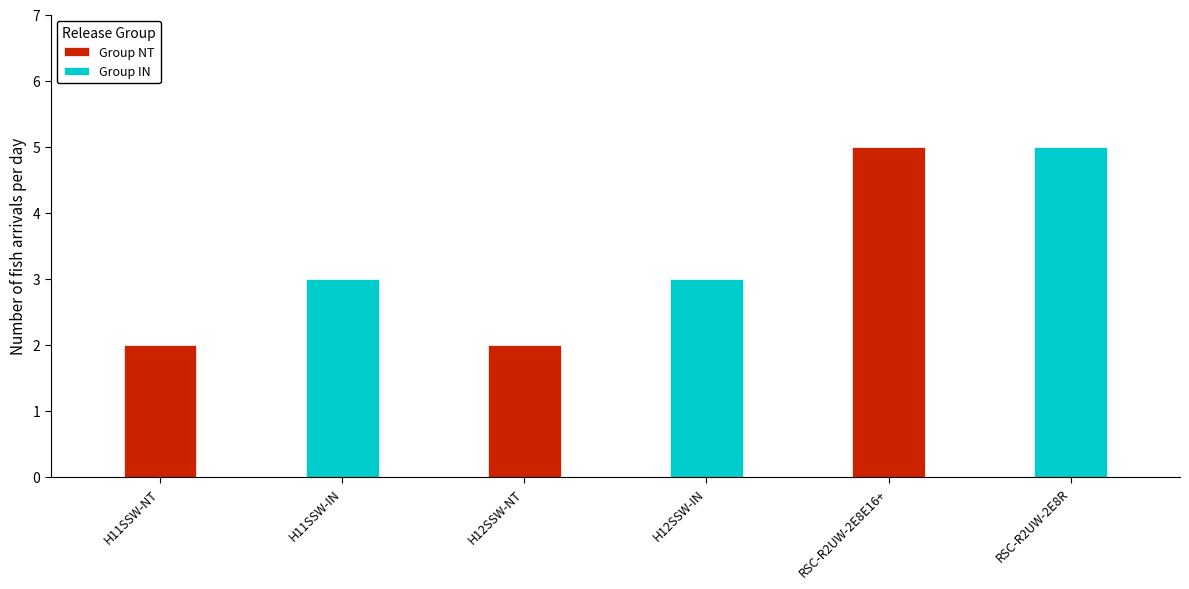

How many bars are there in each group?

2